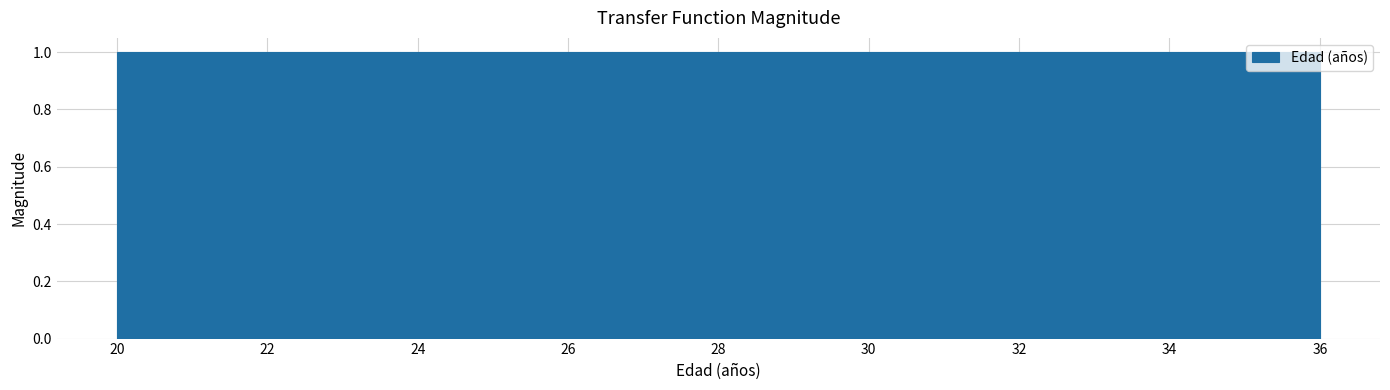

Reading left to right, list every bar in this chart as the range it spans on the x-axis followed by its height. Neither the bar edges nor the heights are printed on the chart, so give them approximately, as read against the axes.

20.0 to 21.0: 1
21.0 to 21.8: 1
21.8 to 22.8: 1
22.8 to 23.8: 1
23.8 to 24.8: 1
24.8 to 25.6: 1
25.6 to 26.6: 1
26.6 to 27.6: 1
27.6 to 28.4: 1
28.4 to 29.4: 1
29.4 to 30.4: 1
30.4 to 31.2: 1
31.2 to 32.2: 1
32.2 to 33.2: 1
33.2 to 34.2: 1
34.2 to 35.0: 1
35.0 to 36.0: 1